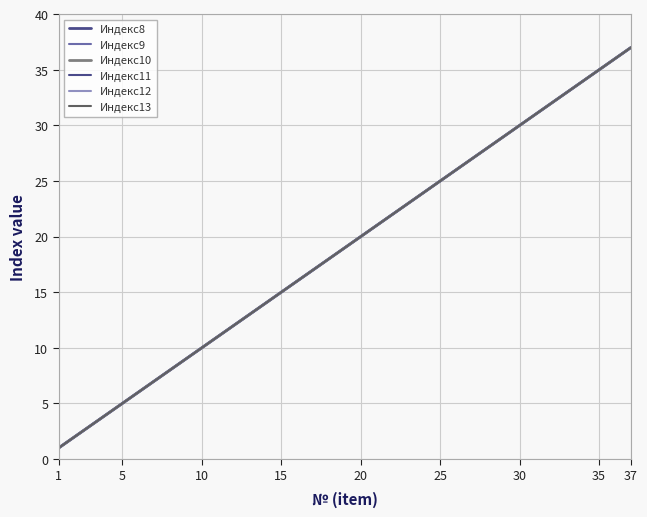

Is this an area chart (filled region under the line)?

No